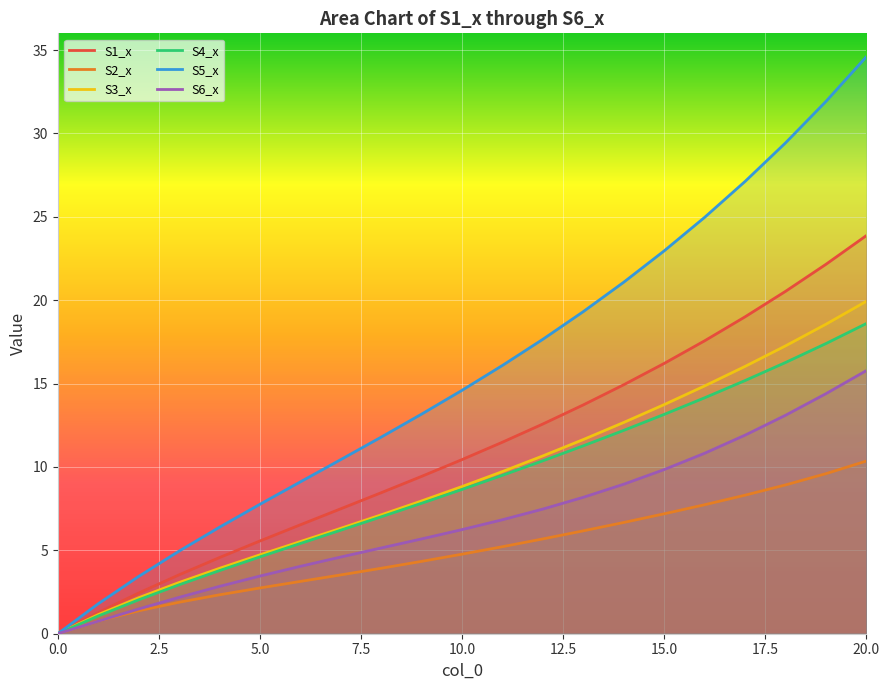

How many lines are shown in the chart?

6